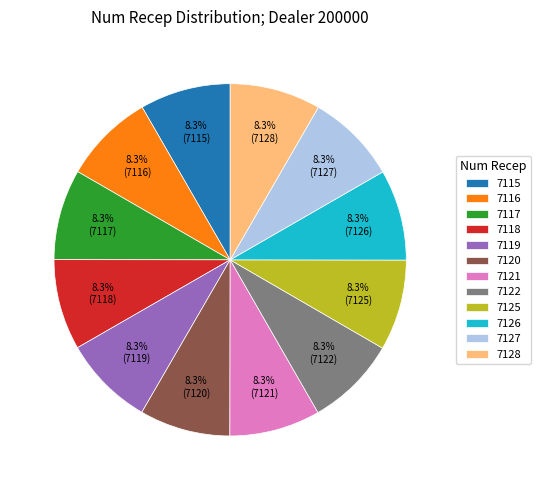

Is the sum of 7121 and 7118 greater than half?

No